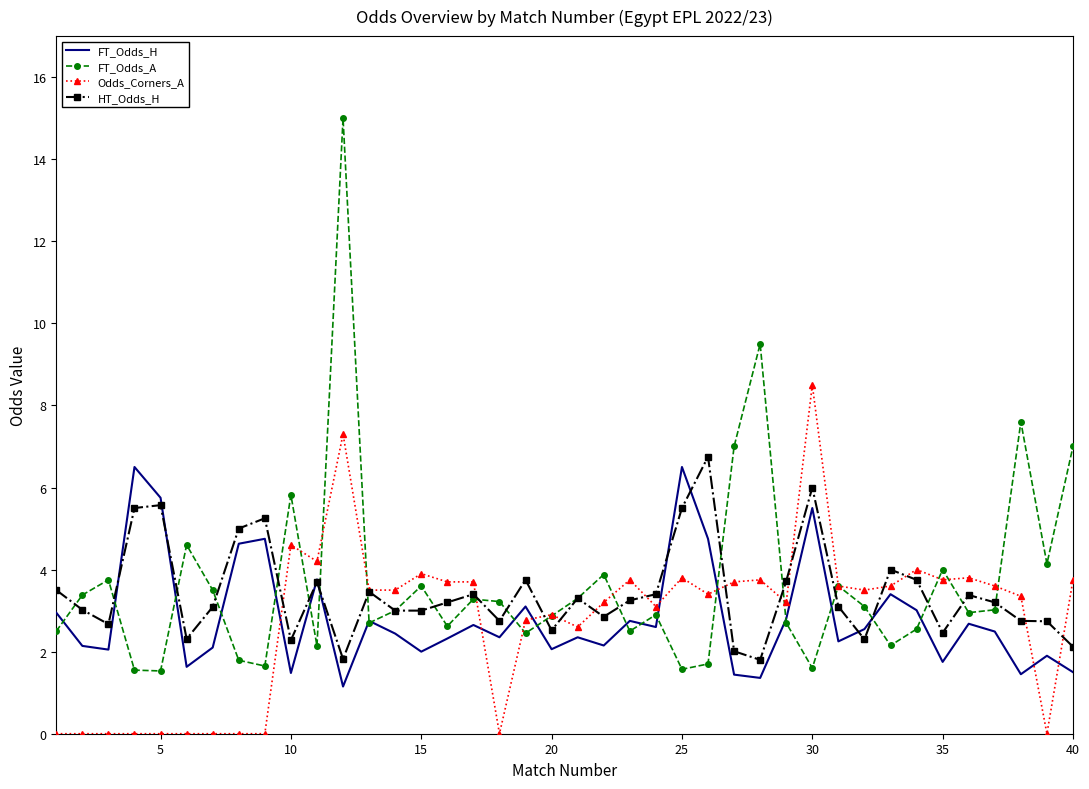

What is the sum of all FT_Odds_H values?

113.7